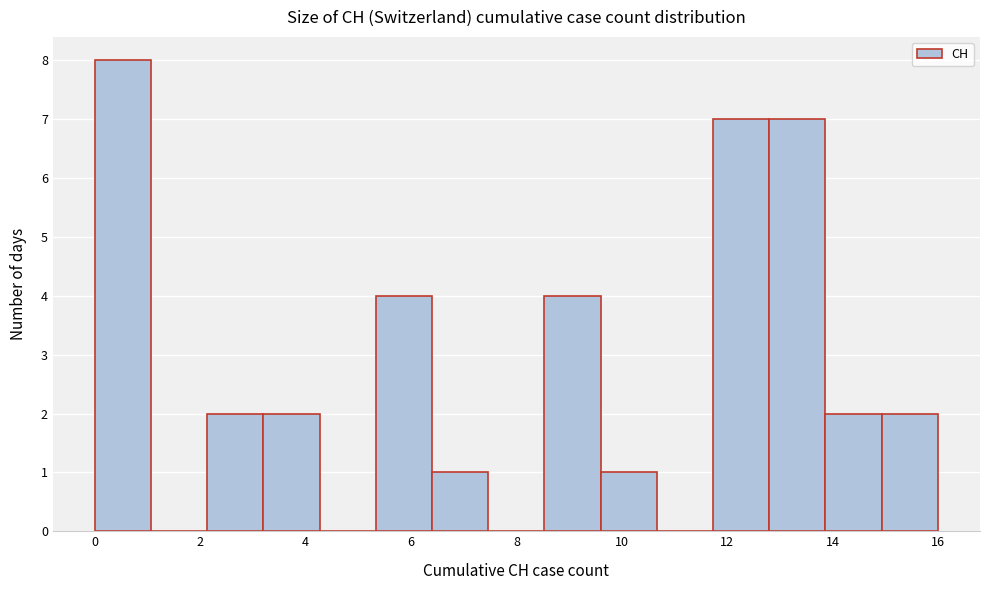

Reading left to right, transcribe this chart: for each bar, give the range it covers on the x-axis and its height. Neither the bar edges nor the heights are printed on the chart, so give them approximately, as read against the axes.

0.0 to 1.0: 8
1.0 to 2.2: 0
2.2 to 3.2: 2
3.2 to 4.2: 2
4.2 to 5.4: 0
5.4 to 6.4: 4
6.4 to 7.4: 1
7.4 to 8.6: 0
8.6 to 9.6: 4
9.6 to 10.6: 1
10.6 to 11.8: 0
11.8 to 12.8: 7
12.8 to 13.8: 7
13.8 to 15.0: 2
15.0 to 16.0: 2